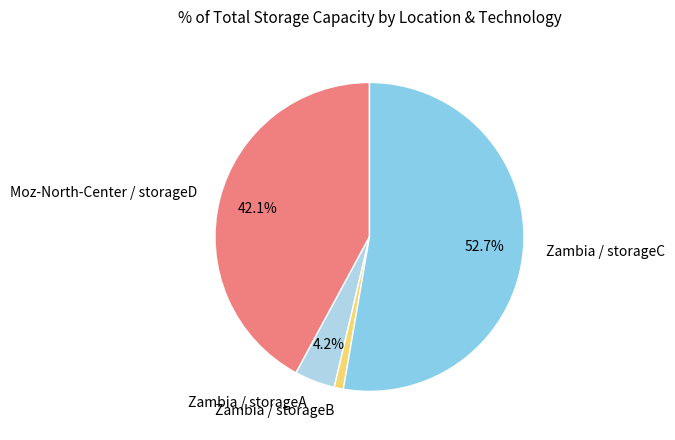

To the nearest percent, what is the difference between the Zambia / storageB and Moz-North-Center / storageD slice percentages?

41%